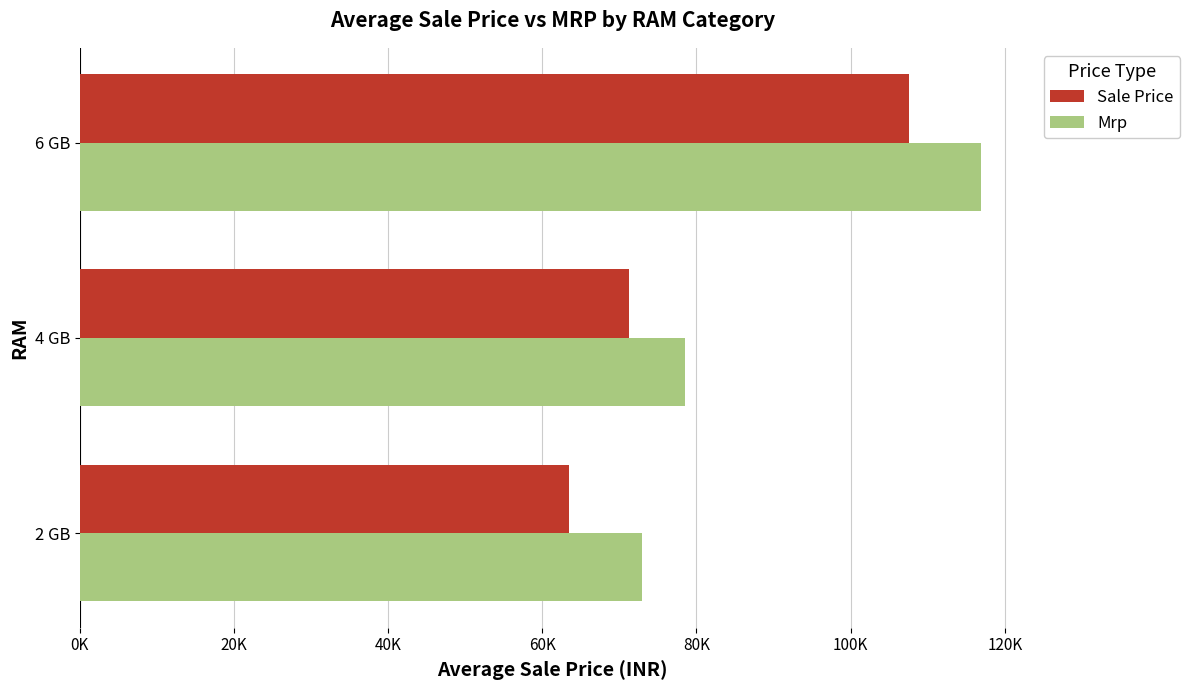

Which series has the largest range (max minus min)?

Sale Price